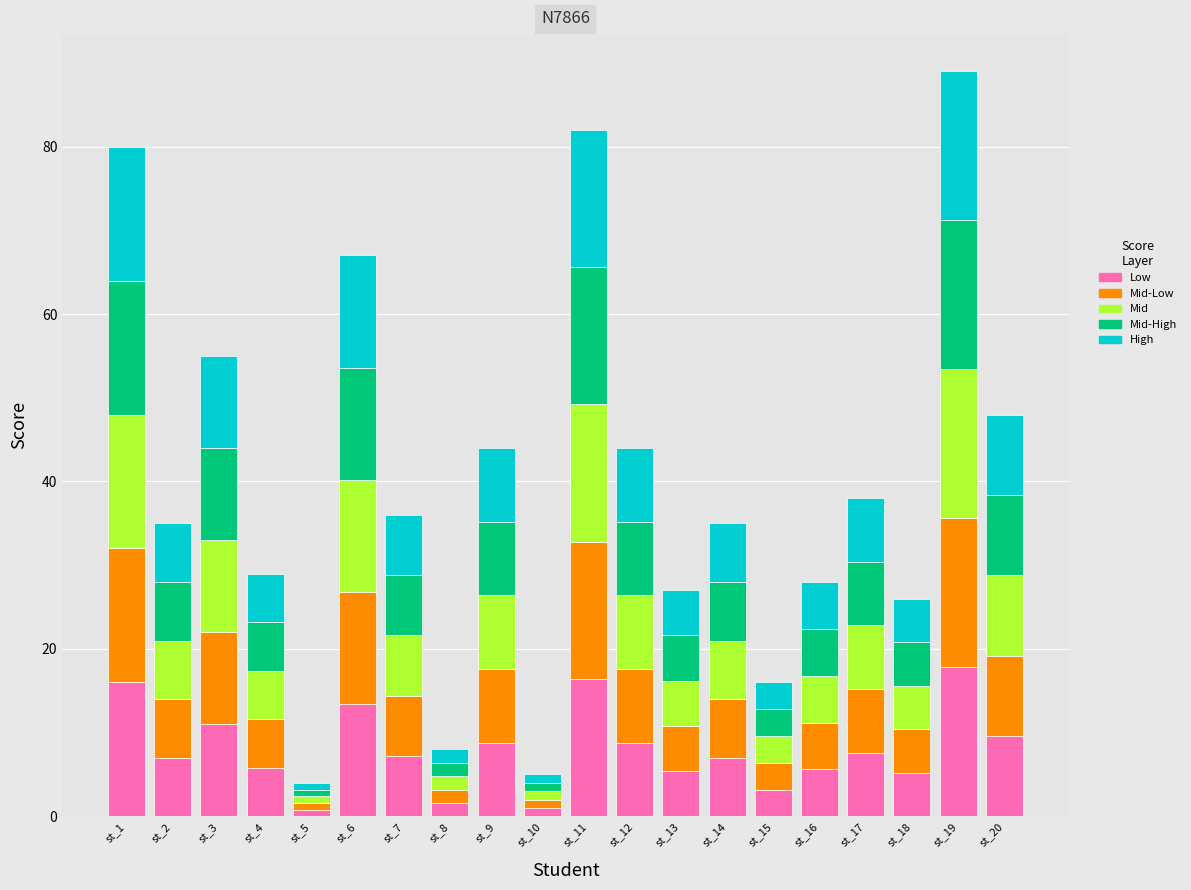

What is the total value across all series at st_6?

67.0